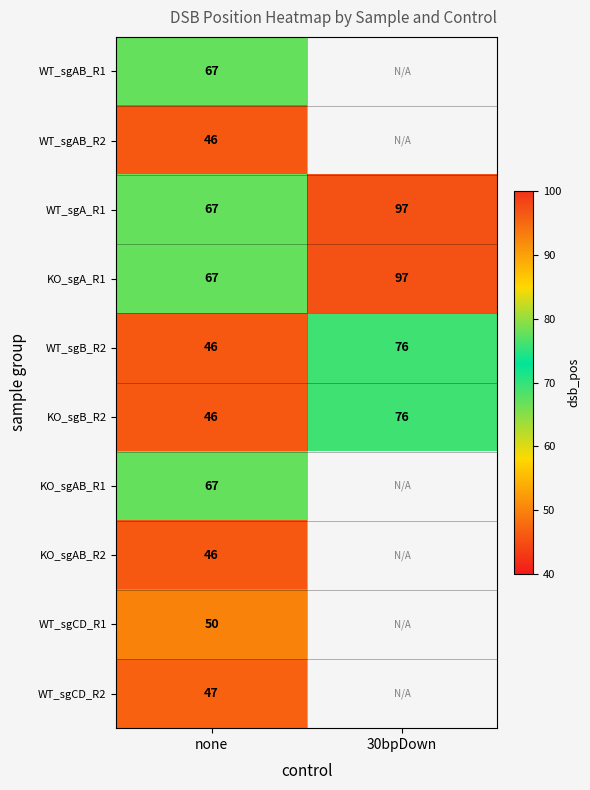

Is the value of KO_sgA_R1 at none greater than the value of WT_sgCD_R1 at none?

Yes